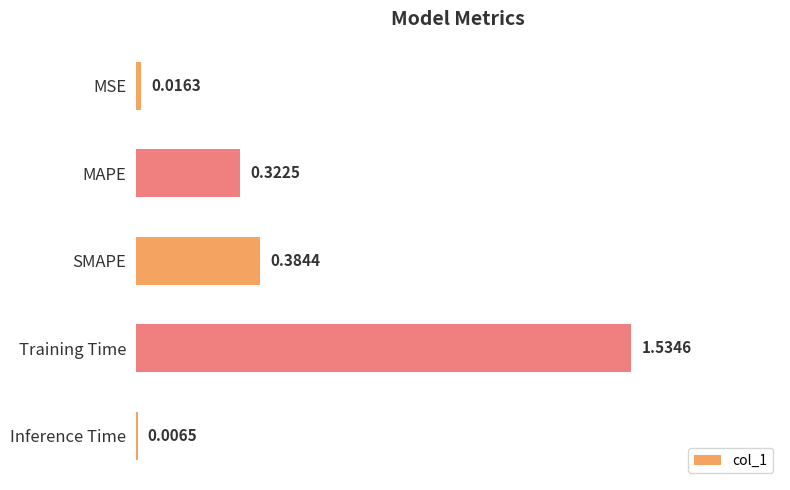

Does the chart contain stacked bars?

No